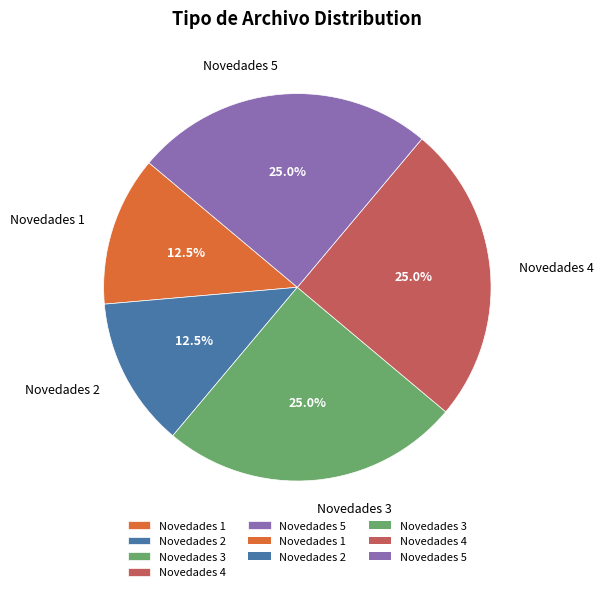

What is the ratio of the value at Novedades 1 to the value at Novedades 3?

0.5